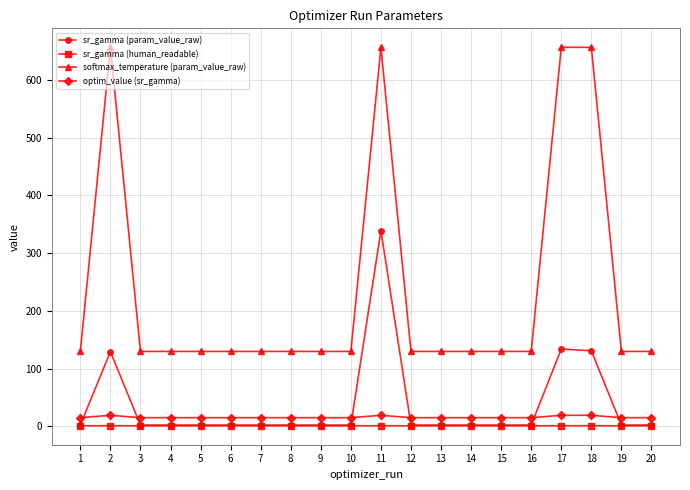

At how many categories does at least one series exceed 422?

4